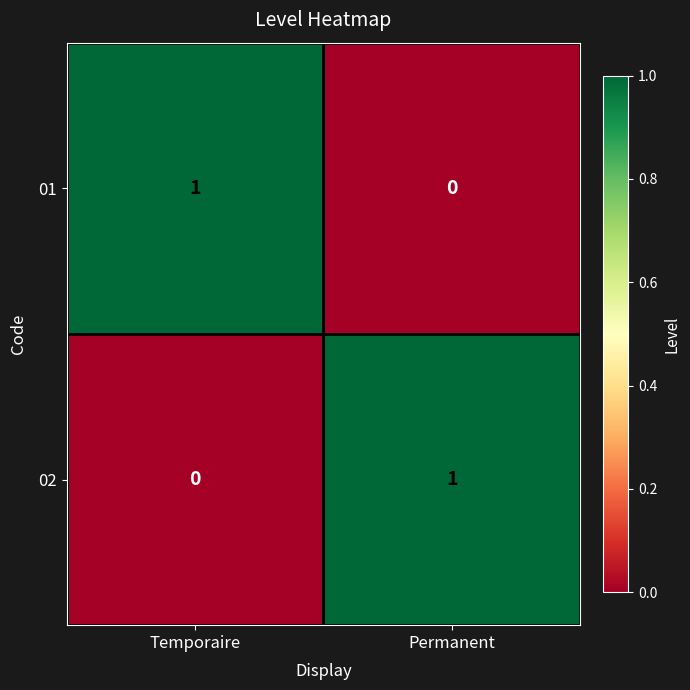

At Temporaire, list the series in order from smallest to largest.

02, 01